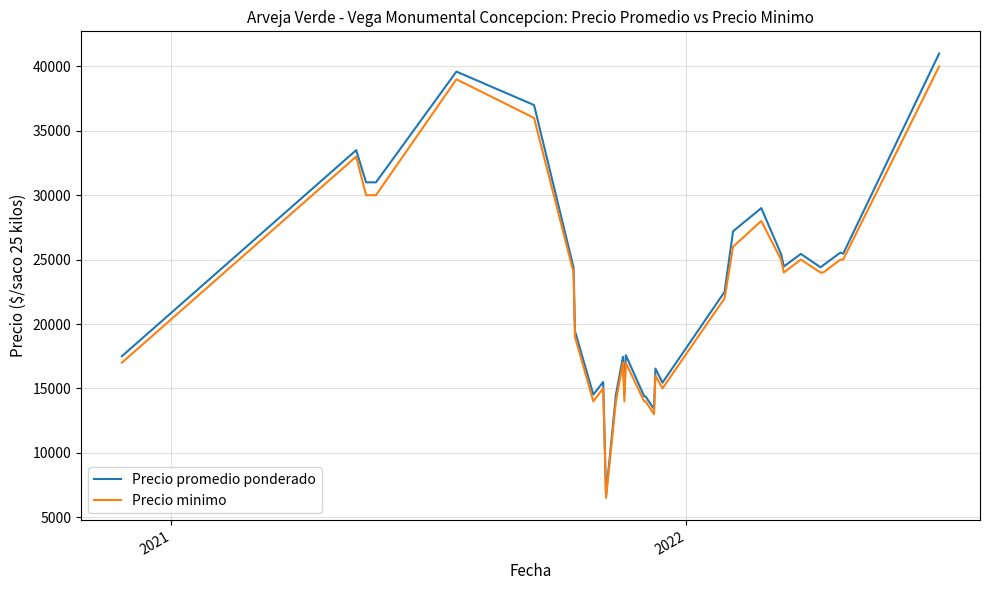

What is the highest value of the Precio minimo series?

40000